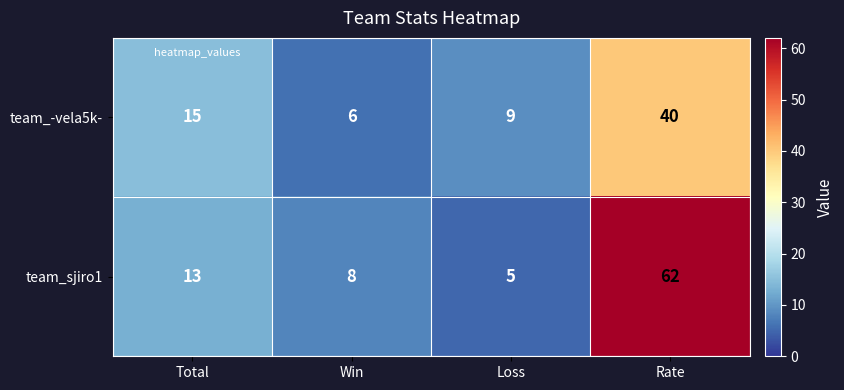

What is the total value across all series at Loss?

14